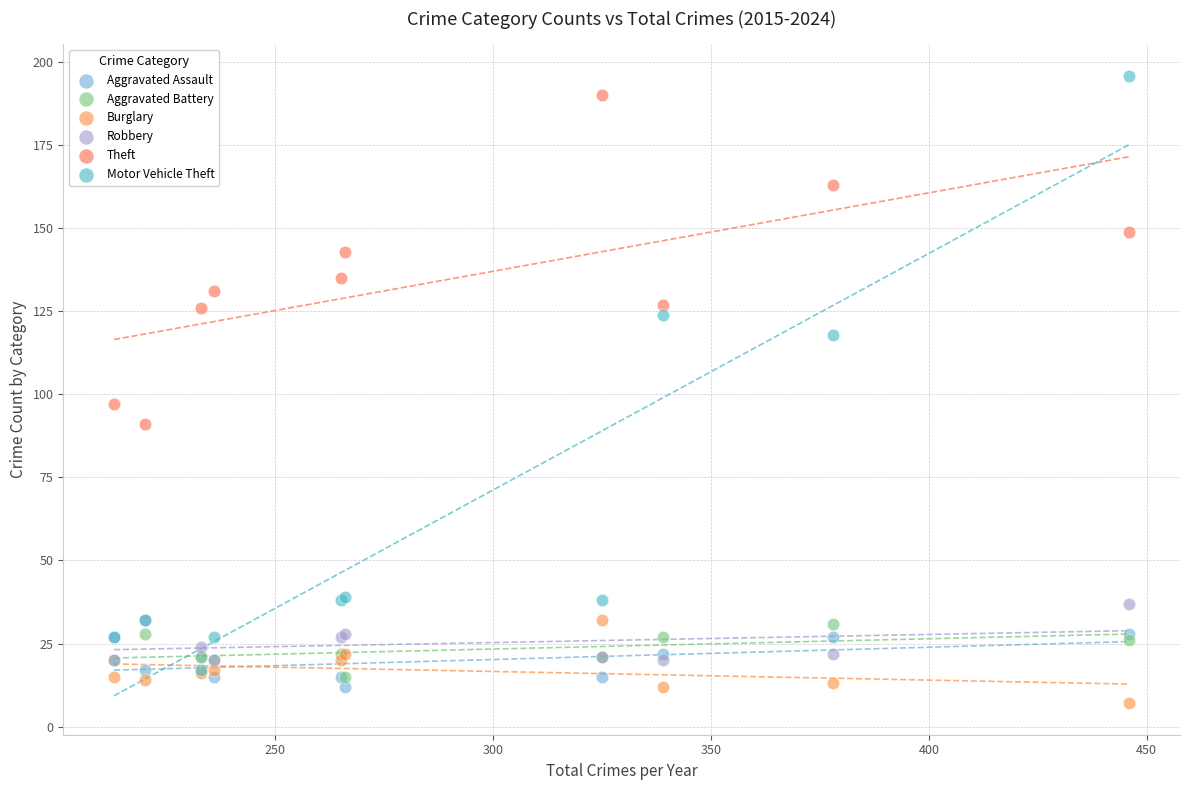

In the Motor Vehicle Theft series, what Y value is closest to 106?

118